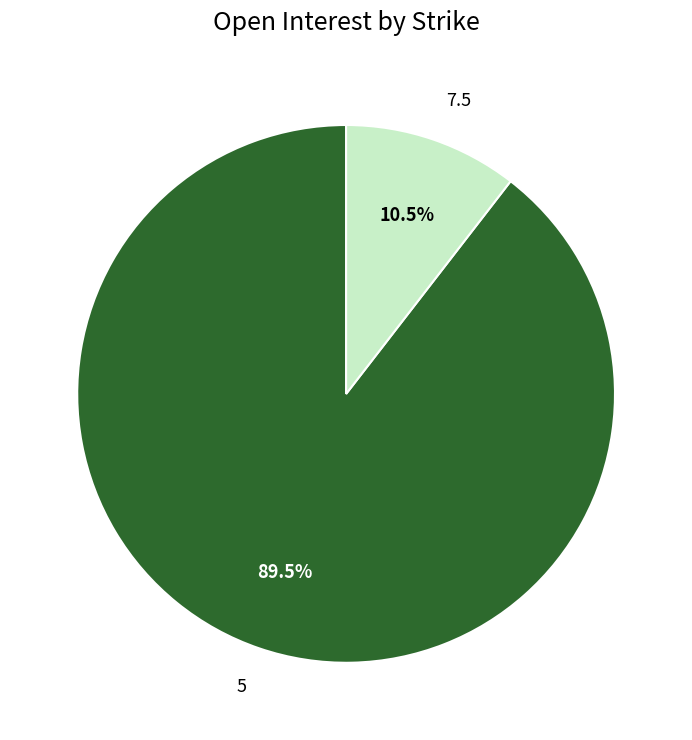

Do 7.5 and 5 together represent more than half of the pie?

Yes